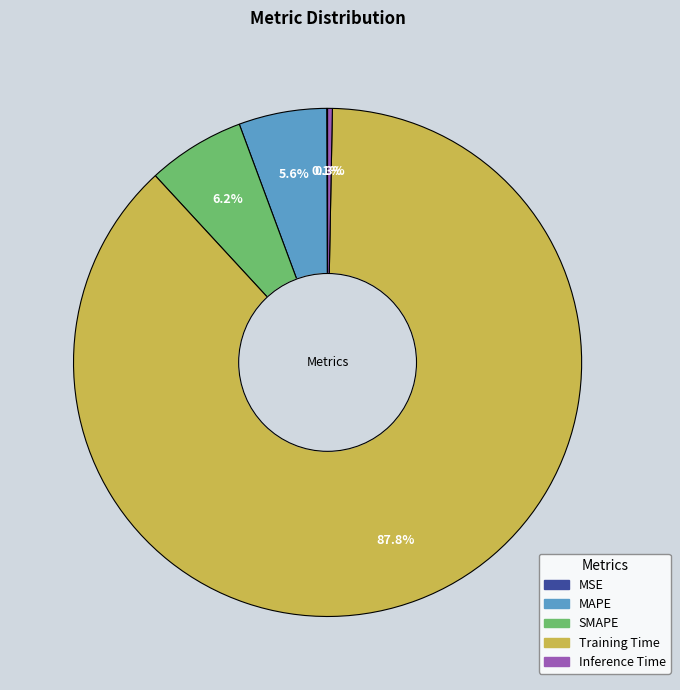

Between Training Time and MAPE, which is larger?

Training Time